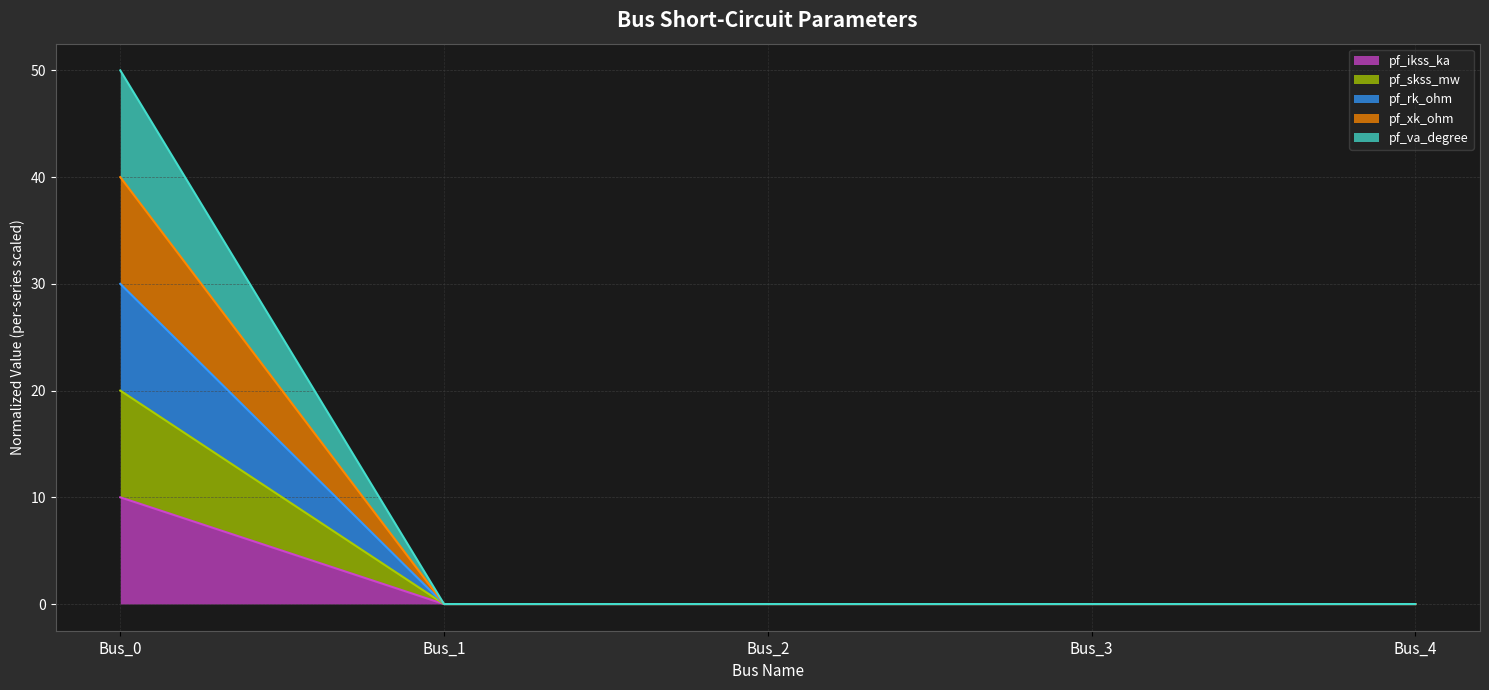

How many lines are shown in the chart?

5